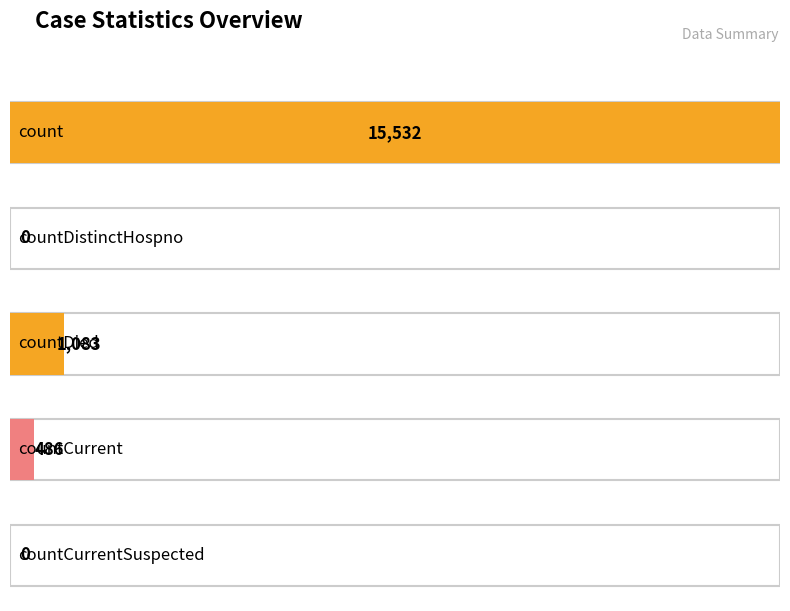

What is the difference between the values at countDied and countCurrentSuspected?

1083